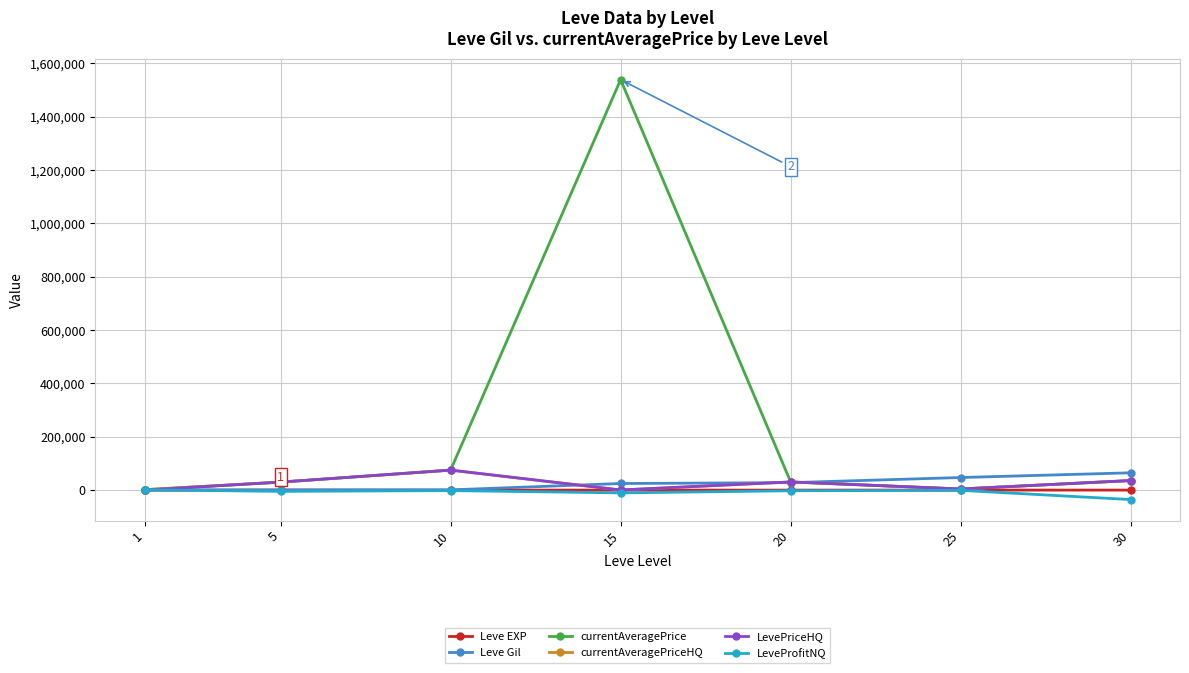

True or false: currentAveragePrice has a value of 74999 at 10.

True